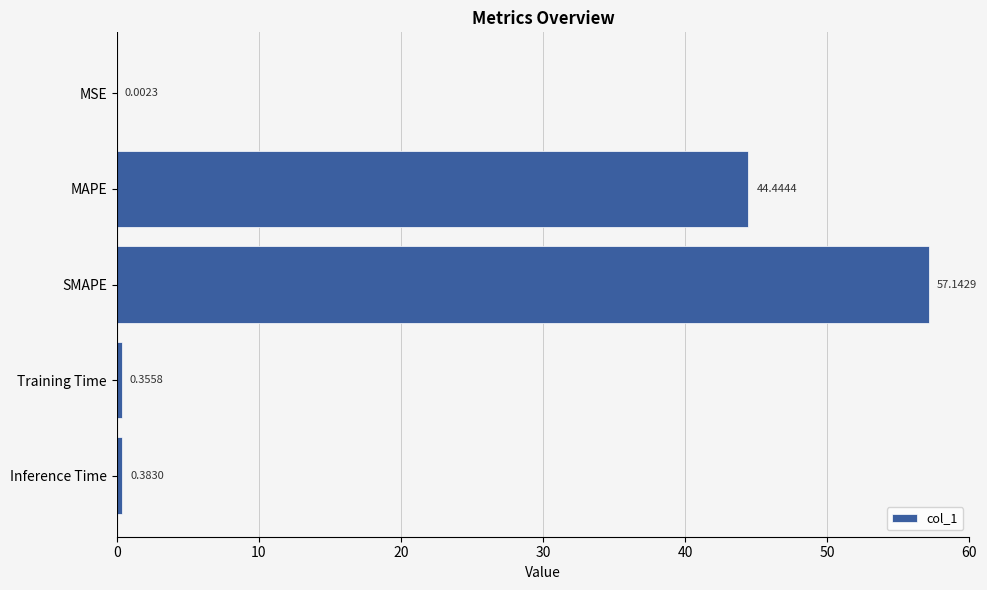

At which label is the value closest to 28?

MAPE